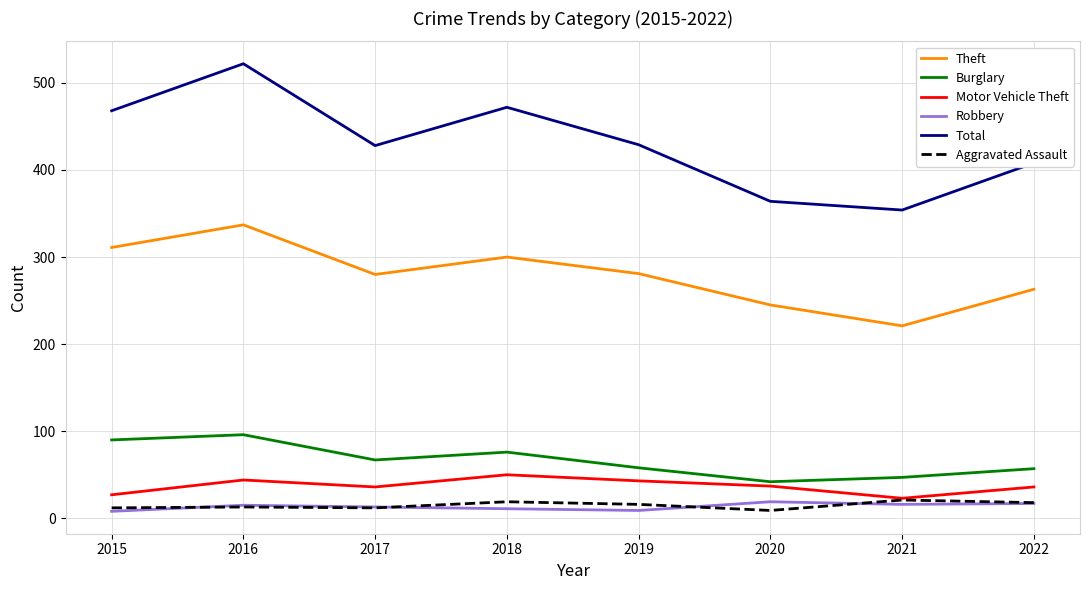

Does the chart have visible grid lines?

Yes